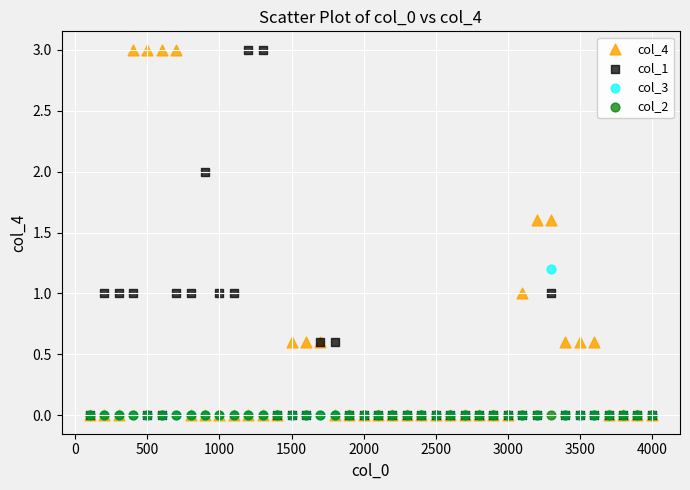

What are all the series names shown in the legend?

col_4, col_1, col_3, col_2